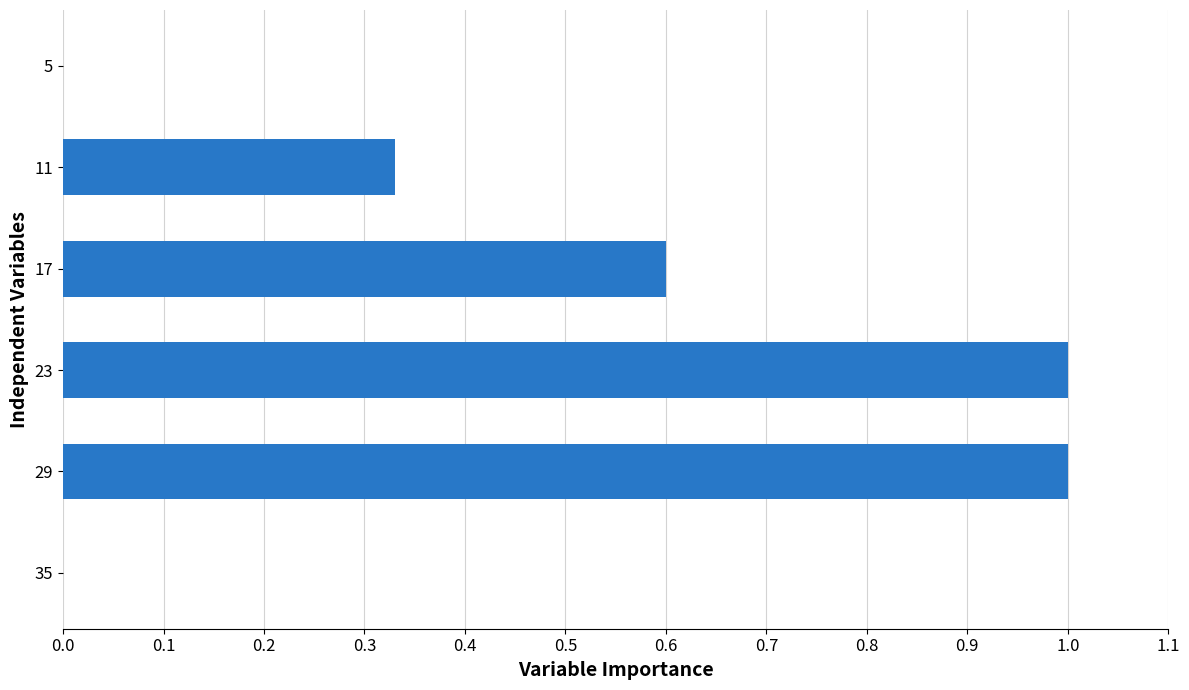

The chart shows a value of 0.2 at 11. True or false?

False